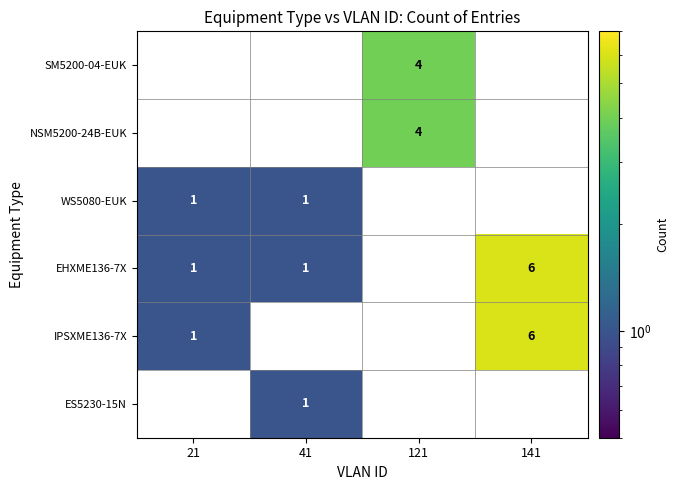

How many NSM5200-24B-EUK values are between 0 and 4?

4